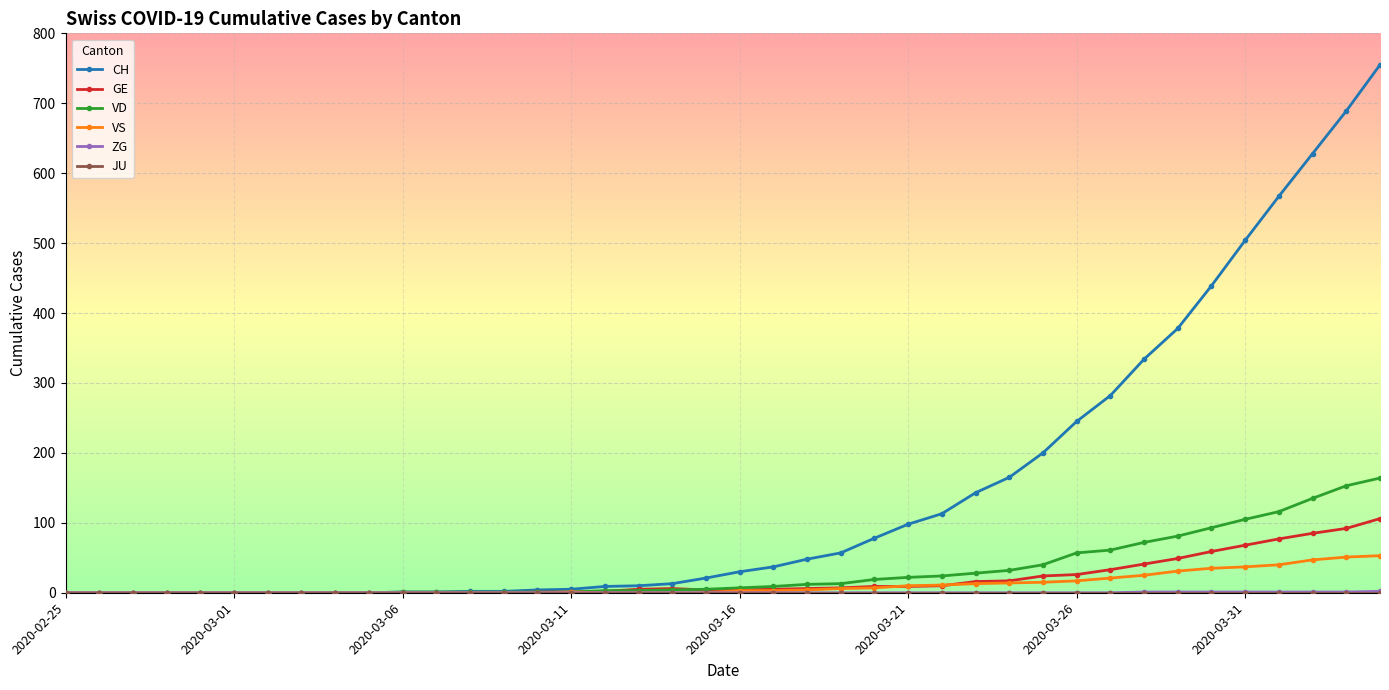

Is this an area chart (filled region under the line)?

No